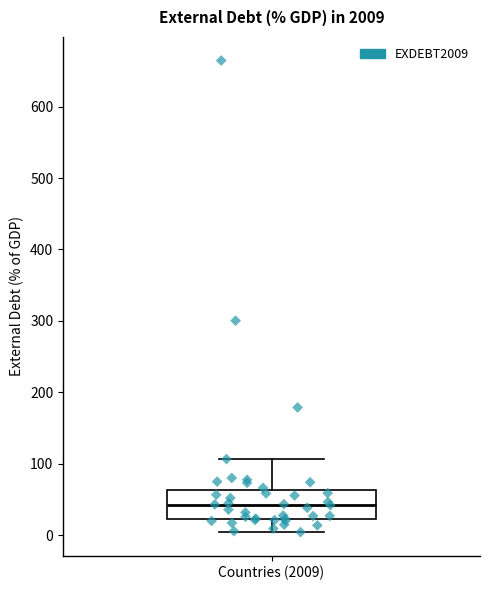

Where does the median line of the box for Countries (2009) sit on the y-axis? The values are not printed on the chart, so give them approximately, as read against the axis.

40